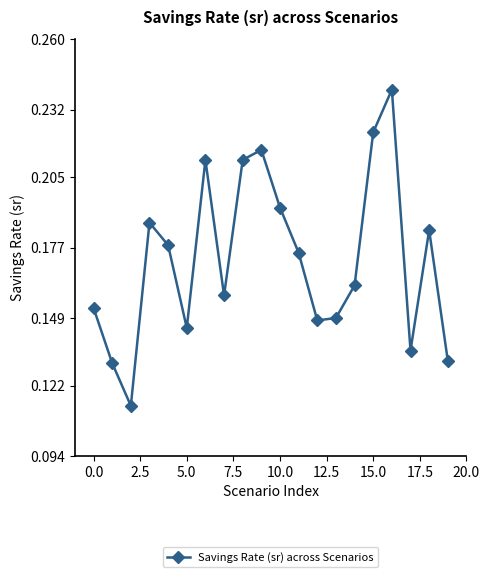

How many values are between 0 and 1?

20